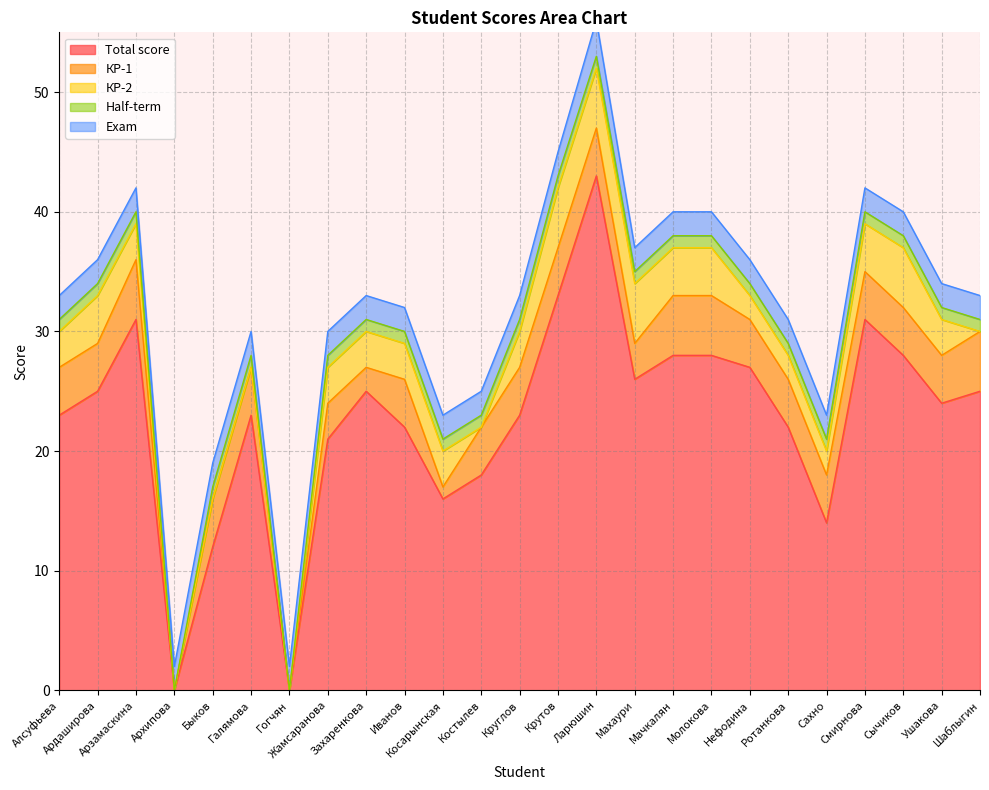

Reading left to right, what are all the values shown in this chart?

Total score: Алсуфьева=23	Ардаширова=25	Арзамаскина=31	Архипова=0	Быков=12	Галямова=23	Гогчян=0	Жамсаранова=21	Захаренкова=25	Иванов=22	Косарынская=16	Костылев=18	Круглов=23	Крутов=33	Ларюшин=43	Махаури=26	Мачкалян=28	Молокова=28	Нефодина=27	Ротанкова=22	Сахно=14	Смирнова=31	Сычиков=28	Ушакова=24	Шаблыгин=25
КР-1: Алсуфьева=4	Ардаширова=4	Арзамаскина=5	Архипова=0	Быков=4	Галямова=4	Гогчян=0	Жамсаранова=3	Захаренкова=2	Иванов=4	Косарынская=1	Костылев=4	Круглов=4	Крутов=4	Ларюшин=4	Махаури=3	Мачкалян=5	Молокова=5	Нефодина=4	Ротанкова=4	Сахно=4	Смирнова=4	Сычиков=4	Ушакова=4	Шаблыгин=5
КР-2: Алсуфьева=3	Ардаширова=4	Арзамаскина=3	Архипова=0	Быков=0	Галямова=0	Гогчян=0	Жамсаранова=3	Захаренкова=3	Иванов=3	Косарынская=3	Костылев=0	Круглов=3	Крутов=5	Ларюшин=5	Махаури=5	Мачкалян=4	Молокова=4	Нефодина=2	Ротанкова=2	Сахно=2	Смирнова=4	Сычиков=5	Ушакова=3	Шаблыгин=0
Half-term: Алсуфьева=1	Ардаширова=1	Арзамаскина=1	Архипова=0	Быков=1	Галямова=1	Гогчян=0	Жамсаранова=1	Захаренкова=1	Иванов=1	Косарынская=1	Костылев=1	Круглов=1	Крутов=1	Ларюшин=1	Махаури=1	Мачкалян=1	Молокова=1	Нефодина=1	Ротанкова=1	Сахно=1	Смирнова=1	Сычиков=1	Ушакова=1	Шаблыгин=1
Exam: Алсуфьева=2	Ардаширова=2	Арзамаскина=2	Архипова=2	Быков=2	Галямова=2	Гогчян=2	Жамсаранова=2	Захаренкова=2	Иванов=2	Косарынская=2	Костылев=2	Круглов=2	Крутов=2	Ларюшин=3	Махаури=2	Мачкалян=2	Молокова=2	Нефодина=2	Ротанкова=2	Сахно=2	Смирнова=2	Сычиков=2	Ушакова=2	Шаблыгин=2